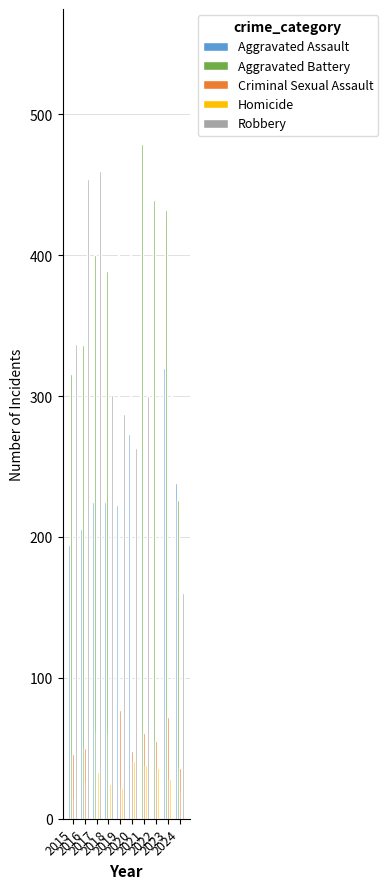

What is the difference between the second highest and minimum values in the Aggravated Assault series?

133